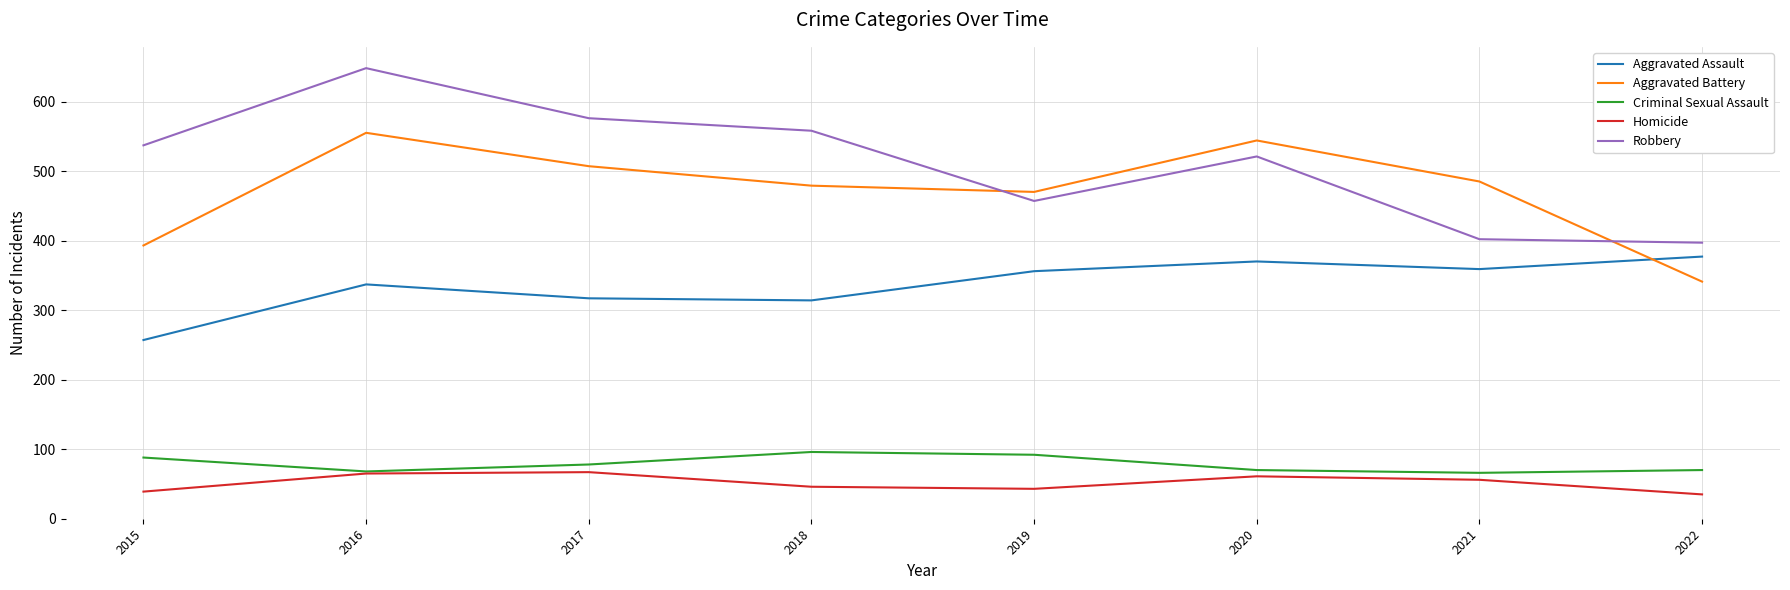

At which label is Aggravated Battery closest to 448?

2019